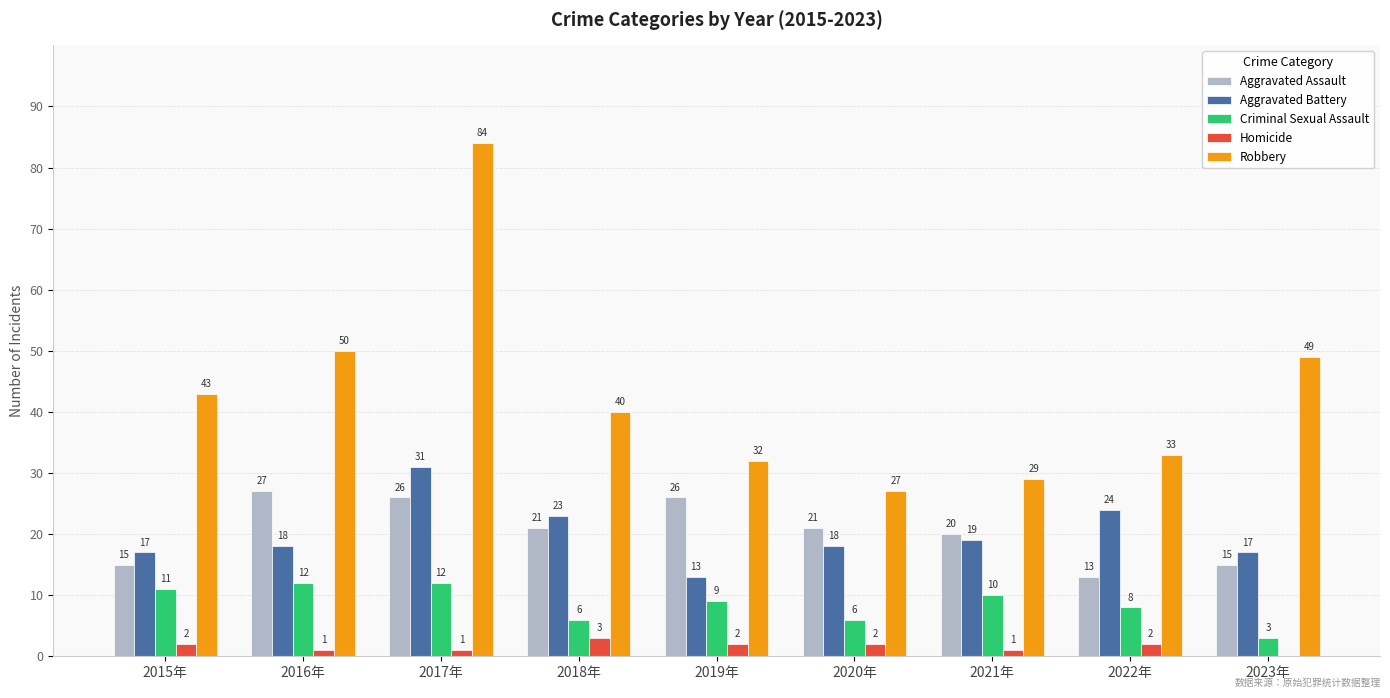

At which label is Aggravated Battery closest to 22?

2018年